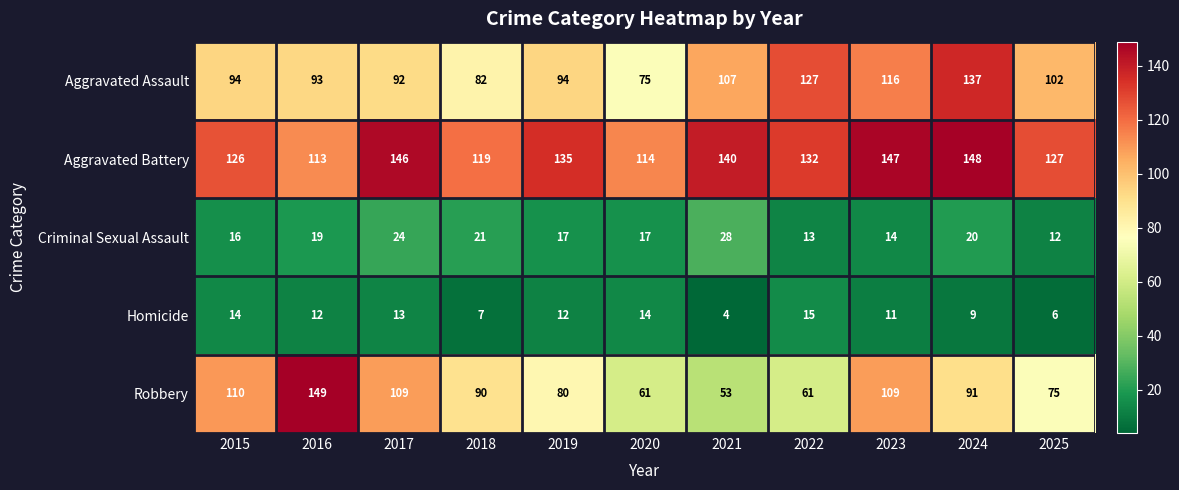

How many categories are shown in the chart?

11